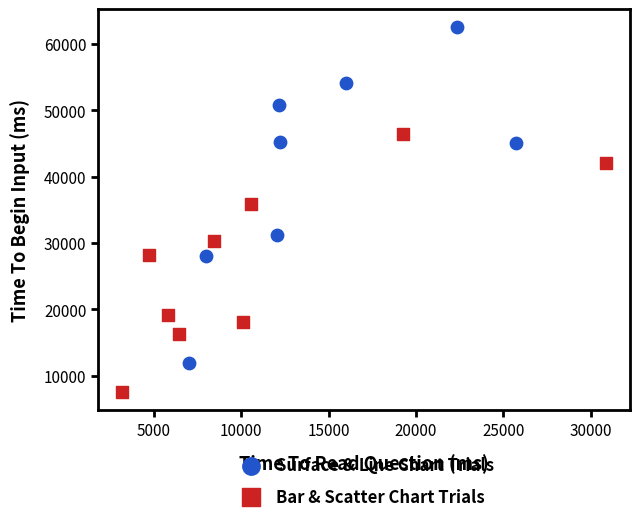

Which series contains the highest Y value?

Surface & Line Chart Trials